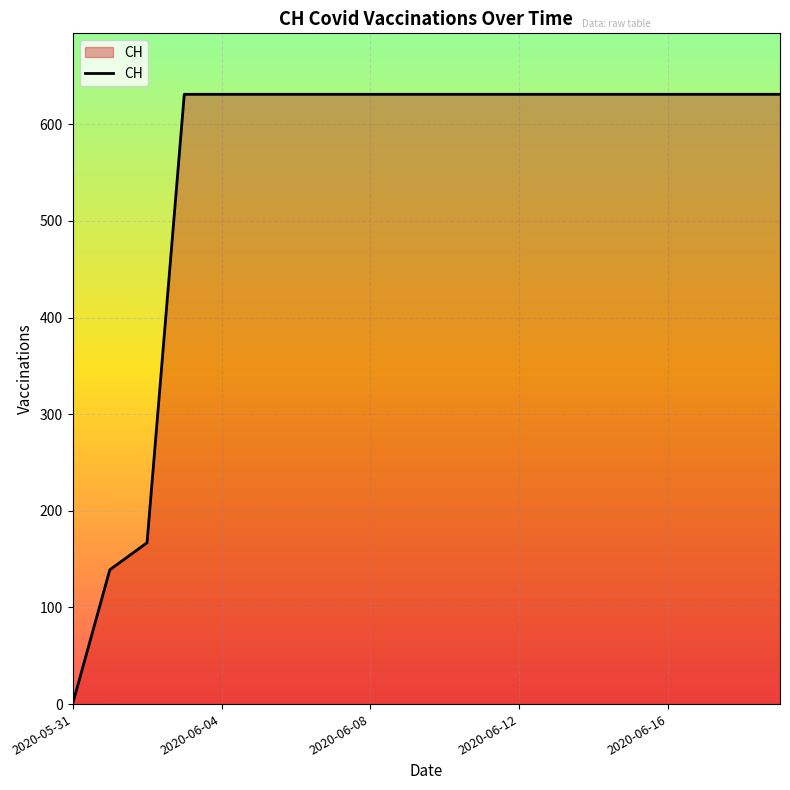

What is the difference between the maximum and minimum values?

631